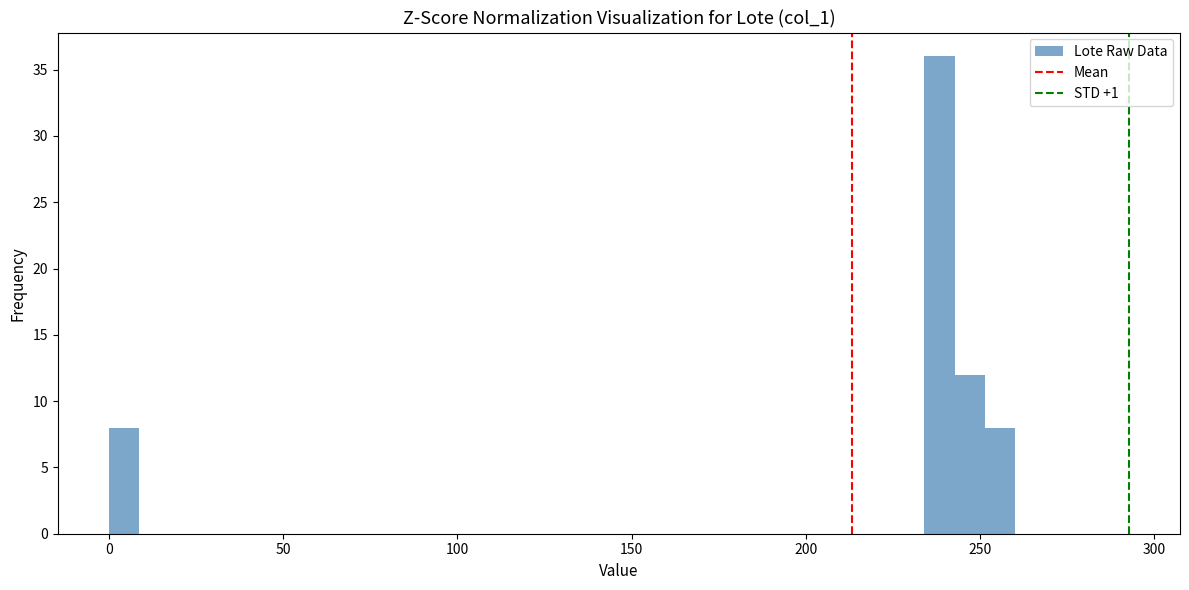

Around what value on the x-axis is the tallest bar? Give the approximate position of its centre, as read against the axis.

240